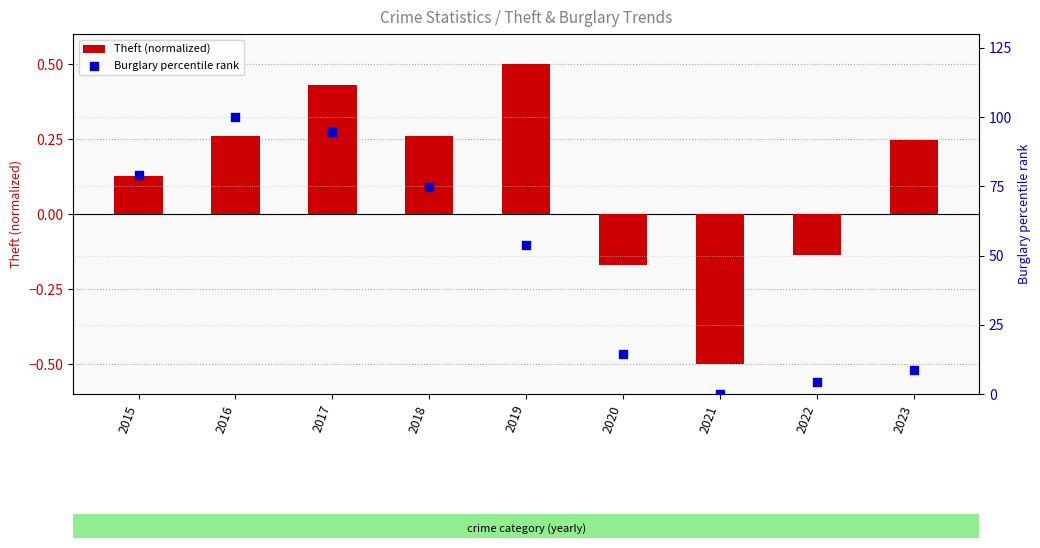

Which series reaches the minimum Y coordinate?

Theft (normalized)